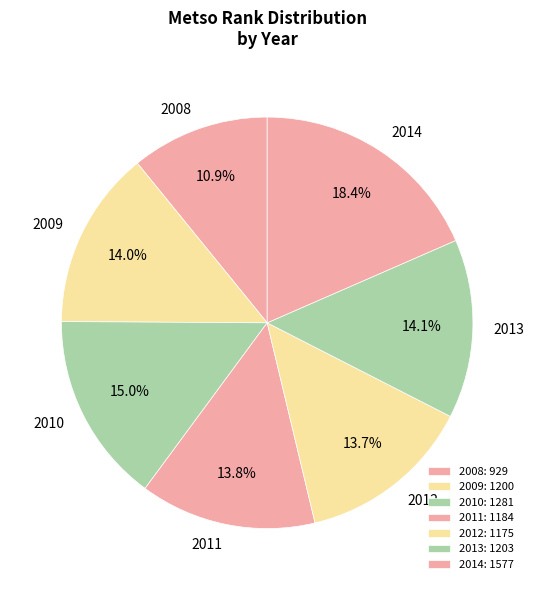

How many slices are in this pie chart?

7